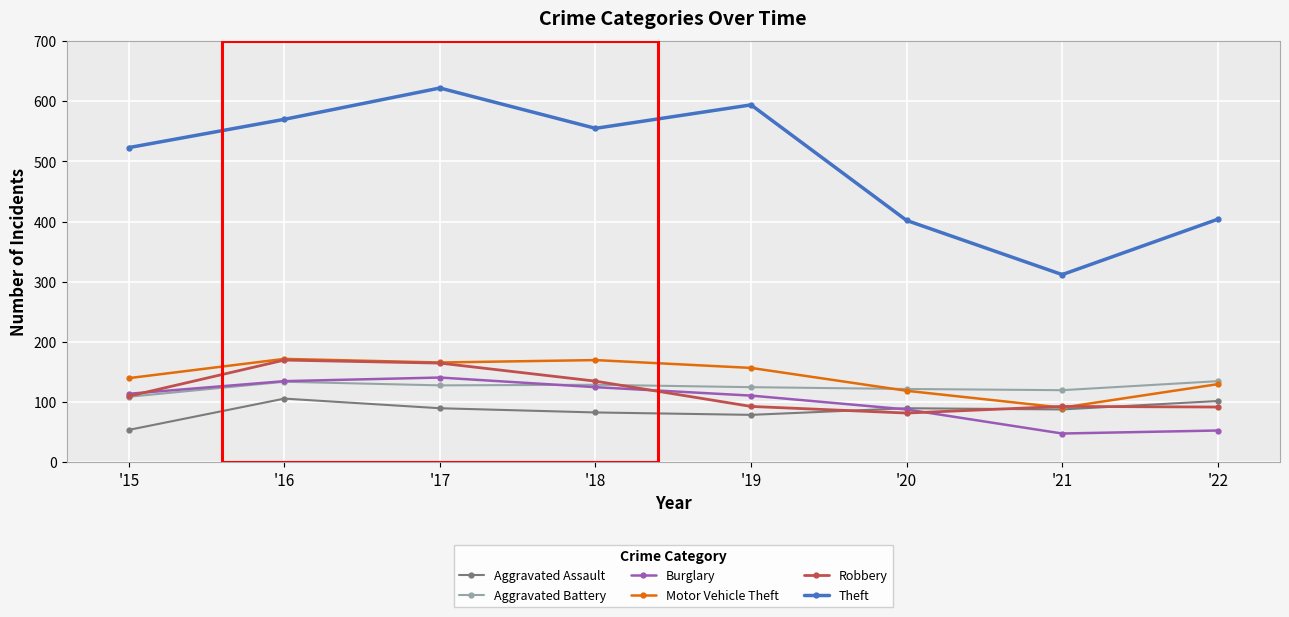

What value does the Motor Vehicle Theft series have at '17, to the nearest 10?

170